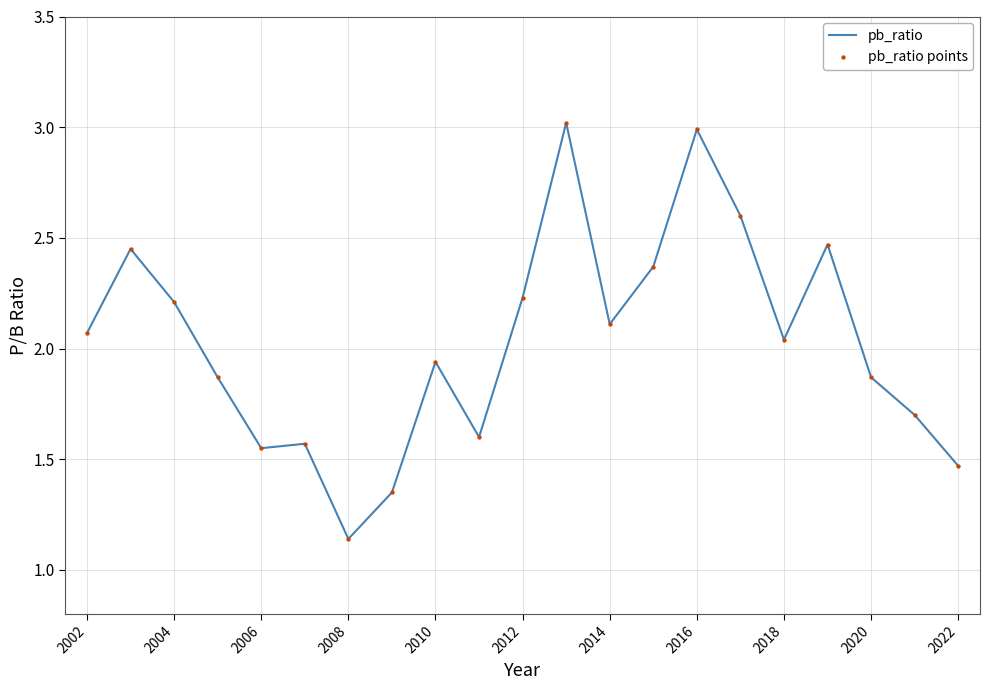

What is the greatest value displayed?

3.0